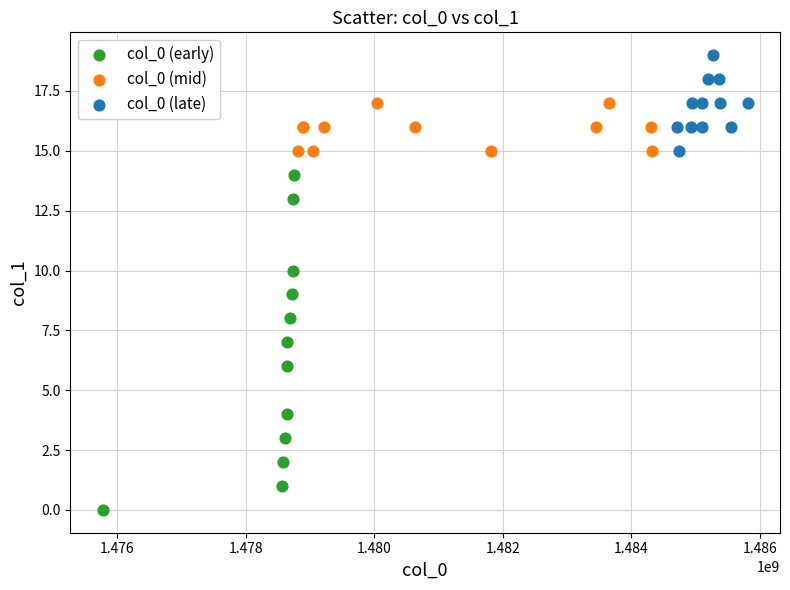

Which series contains the highest Y value?

col_0 (late)